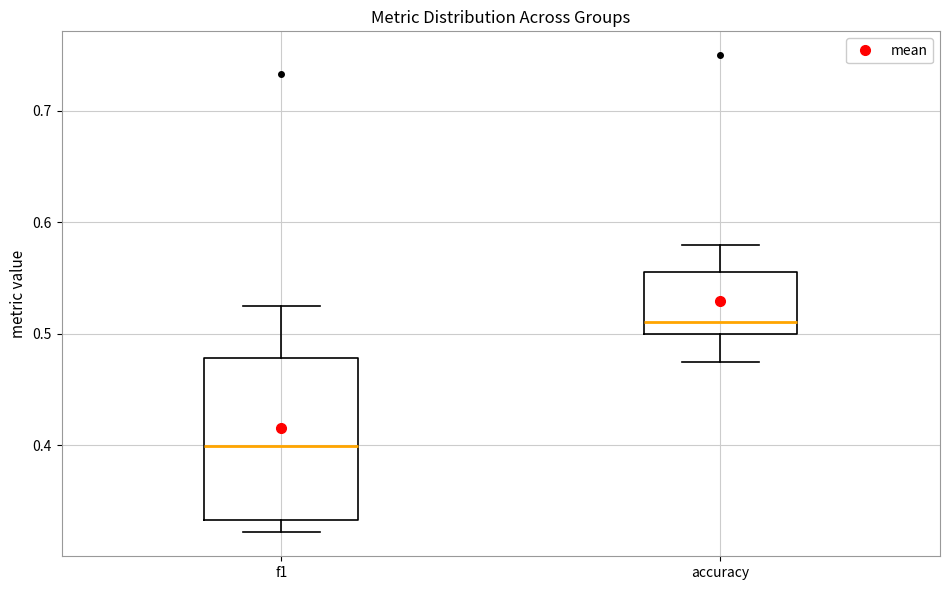

Reading left to right, transcribe this box plot: for each box, give where its median line is, the range the box spans, and where its two whiskers end, as read against the y-axis. The values are not printed on the chart, so give them approximately, as read against the axis.

f1: median 0.40, box 0.33 to 0.48, whiskers 0.32 to 0.53
accuracy: median 0.51, box 0.50 to 0.56, whiskers 0.48 to 0.58